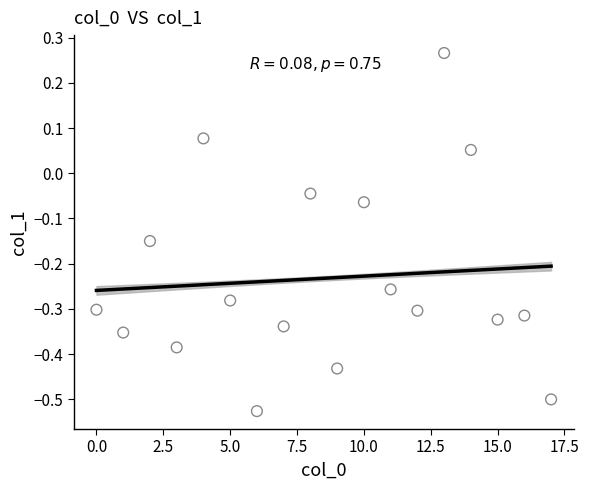

What is the range of Y values (max minus min)?

0.8